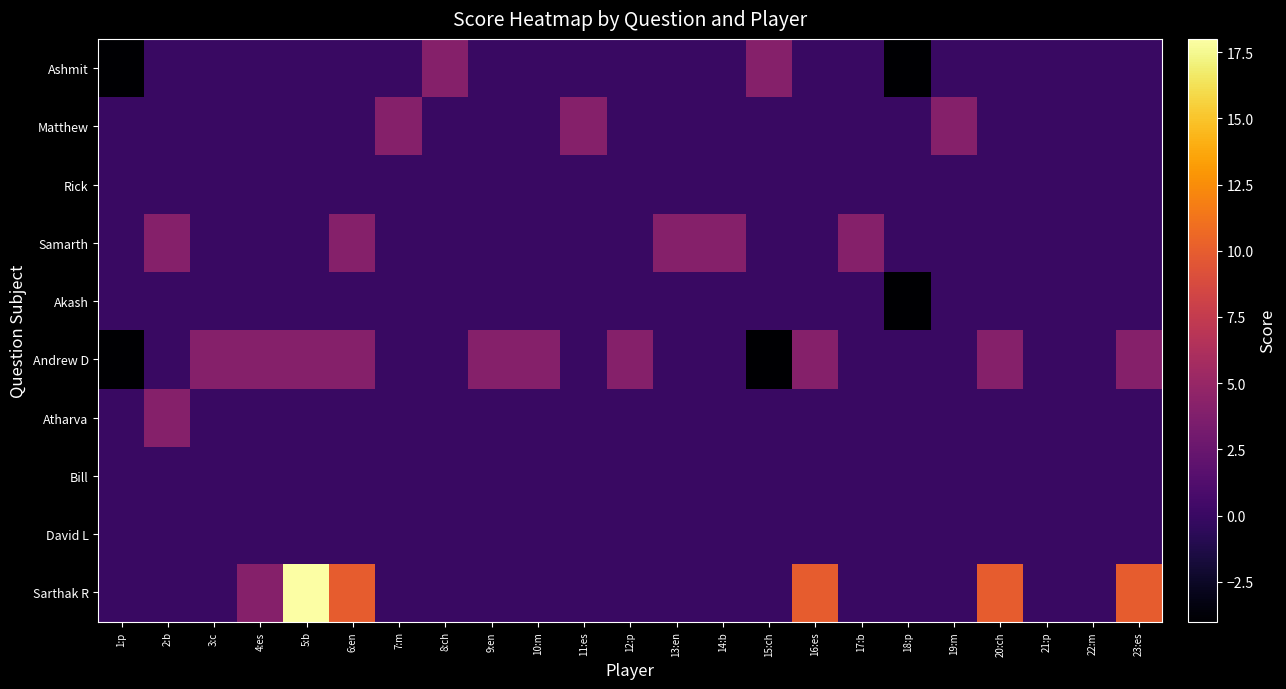

Reading left to right, transcribe all the data shown in this chart.

Ashmit: 1:p=-4	2:b=0	3:c=0	4:es=0	5:b=0	6:en=0	7:m=0	8:ch=4	9:en=0	10:m=0	11:es=0	12:p=0	13:en=0	14:b=0	15:ch=4	16:es=0	17:b=0	18:p=-4	19:m=0	20:ch=0	21:p=0	22:m=0	23:es=0
Matthew: 1:p=0	2:b=0	3:c=0	4:es=0	5:b=0	6:en=0	7:m=4	8:ch=0	9:en=0	10:m=0	11:es=4	12:p=0	13:en=0	14:b=0	15:ch=0	16:es=0	17:b=0	18:p=0	19:m=4	20:ch=0	21:p=0	22:m=0	23:es=0
Rick: 1:p=0	2:b=0	3:c=0	4:es=0	5:b=0	6:en=0	7:m=0	8:ch=0	9:en=0	10:m=0	11:es=0	12:p=0	13:en=0	14:b=0	15:ch=0	16:es=0	17:b=0	18:p=0	19:m=0	20:ch=0	21:p=0	22:m=0	23:es=0
Samarth: 1:p=0	2:b=4	3:c=0	4:es=0	5:b=0	6:en=4	7:m=0	8:ch=0	9:en=0	10:m=0	11:es=0	12:p=0	13:en=4	14:b=4	15:ch=0	16:es=0	17:b=4	18:p=0	19:m=0	20:ch=0	21:p=0	22:m=0	23:es=0
Akash: 1:p=0	2:b=0	3:c=0	4:es=0	5:b=0	6:en=0	7:m=0	8:ch=0	9:en=0	10:m=0	11:es=0	12:p=0	13:en=0	14:b=0	15:ch=0	16:es=0	17:b=0	18:p=-4	19:m=0	20:ch=0	21:p=0	22:m=0	23:es=0
Andrew D: 1:p=-4	2:b=0	3:c=4	4:es=4	5:b=4	6:en=4	7:m=0	8:ch=0	9:en=4	10:m=4	11:es=0	12:p=4	13:en=0	14:b=0	15:ch=-4	16:es=4	17:b=0	18:p=0	19:m=0	20:ch=4	21:p=0	22:m=0	23:es=4
Atharva: 1:p=0	2:b=4	3:c=0	4:es=0	5:b=0	6:en=0	7:m=0	8:ch=0	9:en=0	10:m=0	11:es=0	12:p=0	13:en=0	14:b=0	15:ch=0	16:es=0	17:b=0	18:p=0	19:m=0	20:ch=0	21:p=0	22:m=0	23:es=0
Bill: 1:p=0	2:b=0	3:c=0	4:es=0	5:b=0	6:en=0	7:m=0	8:ch=0	9:en=0	10:m=0	11:es=0	12:p=0	13:en=0	14:b=0	15:ch=0	16:es=0	17:b=0	18:p=0	19:m=0	20:ch=0	21:p=0	22:m=0	23:es=0
David L: 1:p=0	2:b=0	3:c=0	4:es=0	5:b=0	6:en=0	7:m=0	8:ch=0	9:en=0	10:m=0	11:es=0	12:p=0	13:en=0	14:b=0	15:ch=0	16:es=0	17:b=0	18:p=0	19:m=0	20:ch=0	21:p=0	22:m=0	23:es=0
Sarthak R: 1:p=0	2:b=0	3:c=0	4:es=4	5:b=18	6:en=10	7:m=0	8:ch=0	9:en=0	10:m=0	11:es=0	12:p=0	13:en=0	14:b=0	15:ch=0	16:es=10	17:b=0	18:p=0	19:m=0	20:ch=10	21:p=0	22:m=0	23:es=10